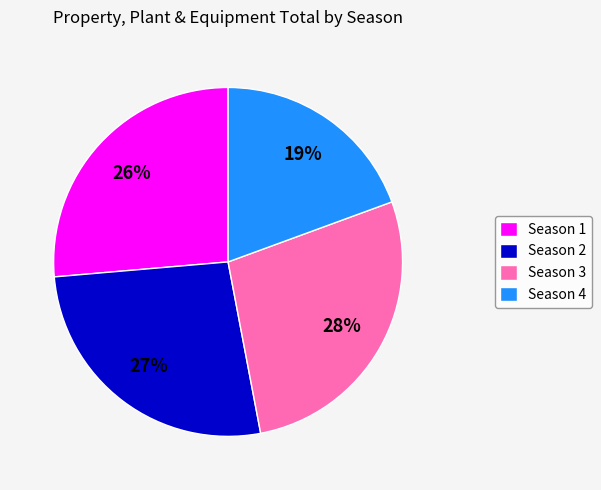

Approximately how many times larger is the value at Season 1 compared to Season 4?

1.4